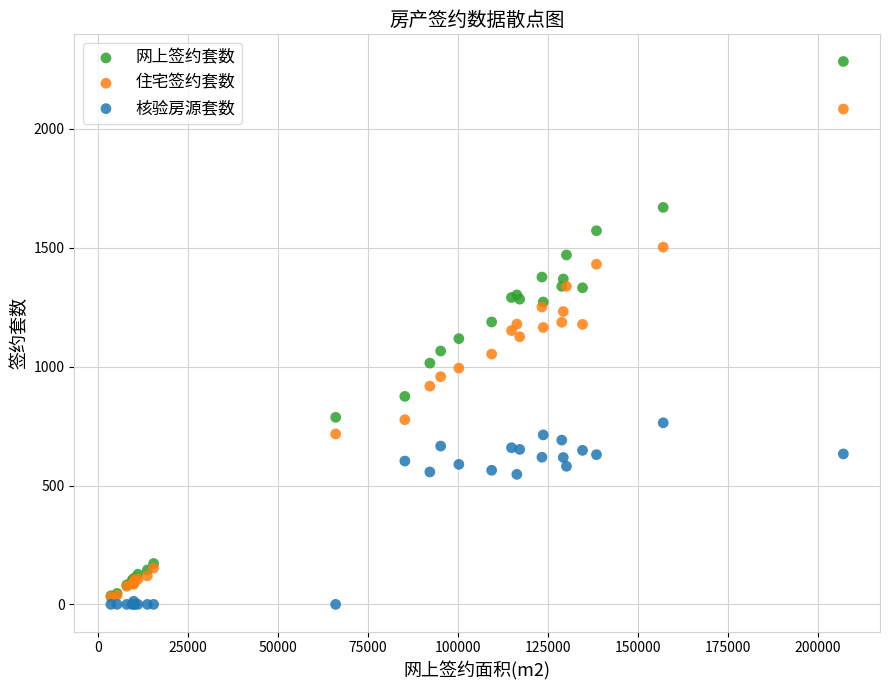

Which series contains the lowest Y value?

核验房源套数